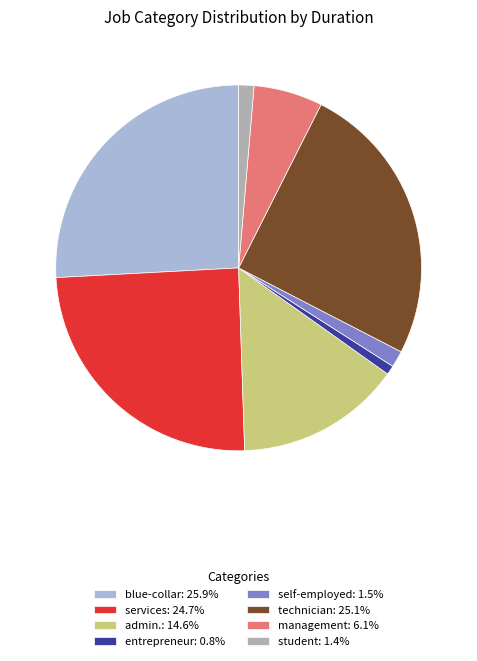

Is there a majority slice in this chart?

No